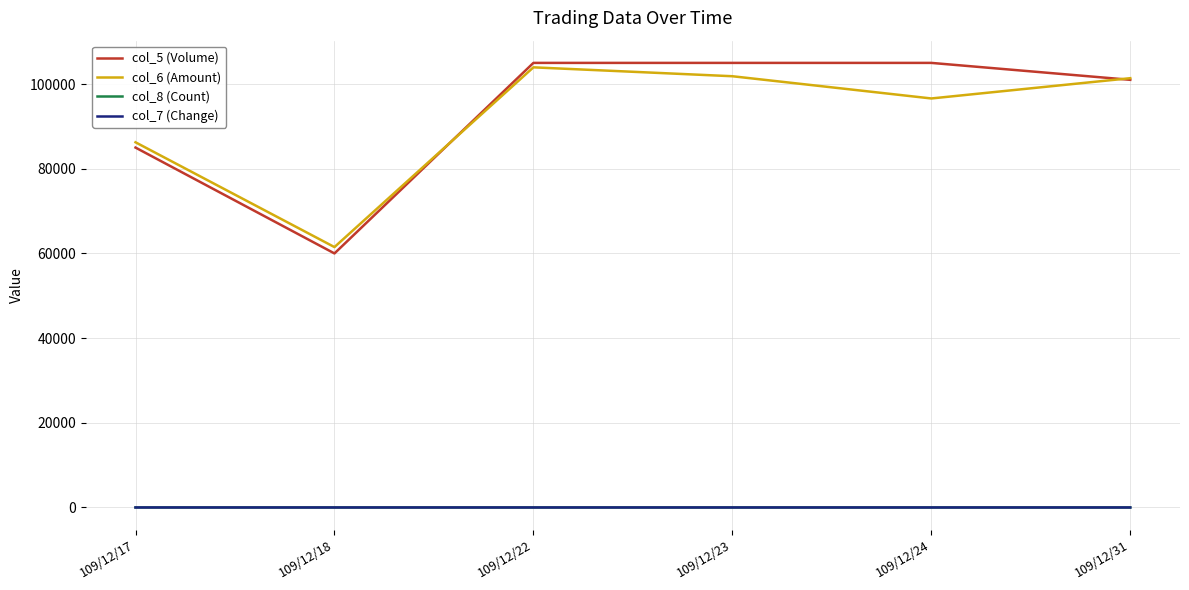

What is the sum of all col_6 (Amount) values?

551540.0